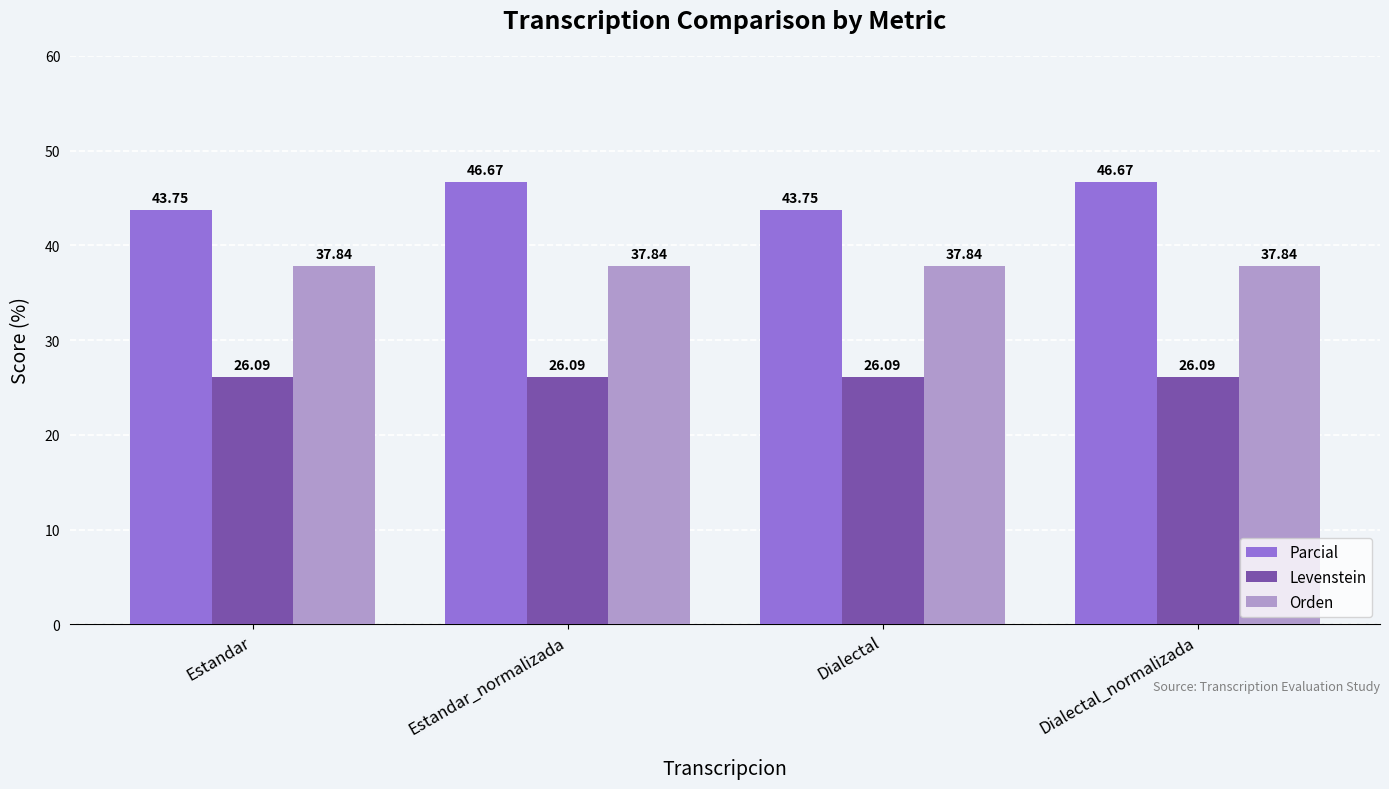

The value of Parcial at Dialectal is 43.8. True or false?

True